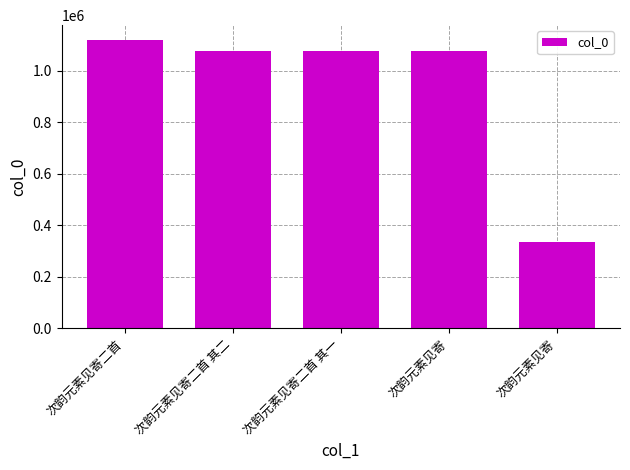

How many data points are less than 1075238?

2